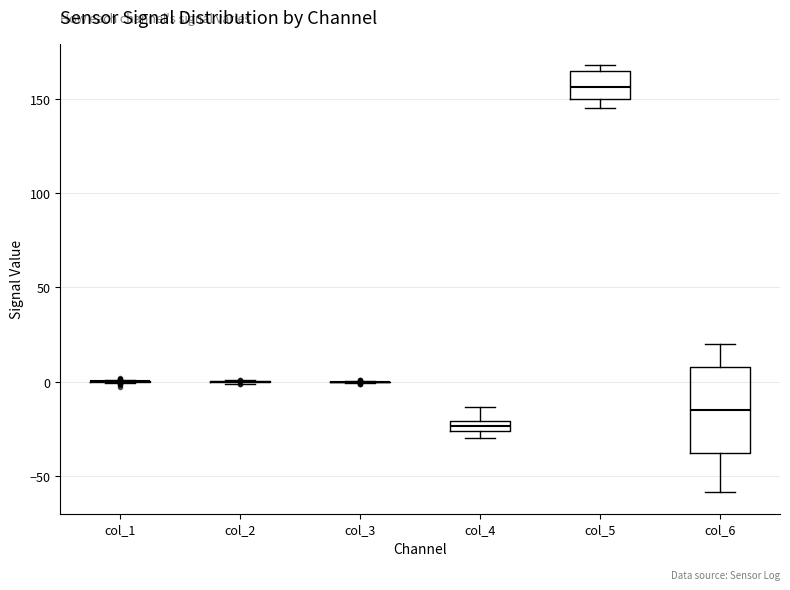

Comparing the boxes themselves (not the whiskers), which one is the tallest?

col_6